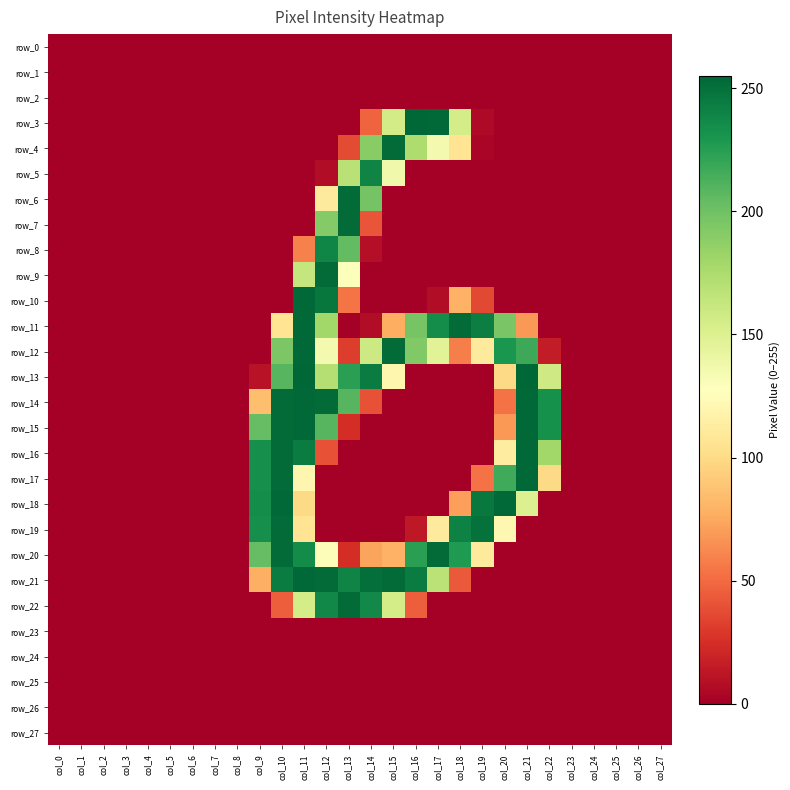

Reading right to left, extract all data points from this chart.

row_0: 0	0	0	0	0	0	0	0	0	0	0	0	0	0	0	0	0	0	0	0	0	0	0	0	0	0	0	0
row_1: 0	0	0	0	0	0	0	0	0	0	0	0	0	0	0	0	0	0	0	0	0	0	0	0	0	0	0	0
row_2: 0	0	0	0	0	0	0	0	0	0	0	0	0	0	0	0	0	0	0	0	0	0	0	0	0	0	0	0
row_3: 0	0	0	0	0	0	0	0	5	155	254	255	156	47	0	0	0	0	0	0	0	0	0	0	0	0	0	0
row_4: 0	0	0	0	0	0	0	0	3	106	135	174	253	190	37	0	0	0	0	0	0	0	0	0	0	0	0	0
row_5: 0	0	0	0	0	0	0	0	0	0	0	0	137	240	169	7	0	0	0	0	0	0	0	0	0	0	0	0
row_6: 0	0	0	0	0	0	0	0	0	0	0	0	0	198	253	111	0	0	0	0	0	0	0	0	0	0	0	0
row_7: 0	0	0	0	0	0	0	0	0	0	0	0	0	41	253	192	0	0	0	0	0	0	0	0	0	0	0	0
row_8: 0	0	0	0	0	0	0	0	0	0	0	0	0	8	205	239	59	0	0	0	0	0	0	0	0	0	0	0
row_9: 0	0	0	0	0	0	0	0	0	0	0	0	0	0	129	253	163	0	0	0	0	0	0	0	0	0	0	0
row_10: 0	0	0	0	0	0	0	0	36	79	7	0	0	0	54	247	254	0	0	0	0	0	0	0	0	0	0	0
row_11: 0	0	0	0	0	0	68	196	243	253	235	197	77	7	0	180	254	106	0	0	0	0	0	0	0	0	0	0
row_12: 0	0	0	0	0	15	218	230	111	58	147	193	253	159	31	135	254	195	0	0	0	0	0	0	0	0	0	0
row_13: 0	0	0	0	0	158	255	99	0	0	0	0	120	244	224	171	255	209	10	0	0	0	0	0	0	0	0	0
row_14: 0	0	0	0	0	233	254	53	0	0	0	0	0	40	209	253	254	253	85	0	0	0	0	0	0	0	0	0
row_15: 0	0	0	0	0	233	254	68	0	0	0	0	0	0	24	209	254	253	204	0	0	0	0	0	0	0	0	0
row_16: 0	0	0	0	0	180	254	113	0	0	0	0	0	0	0	40	244	253	234	0	0	0	0	0	0	0	0	0
row_17: 0	0	0	0	0	99	254	217	53	0	0	0	0	0	0	0	120	253	234	0	0	0	0	0	0	0	0	0
row_18: 0	0	0	0	0	0	150	254	246	71	0	0	0	0	0	0	99	254	235	0	0	0	0	0	0	0	0	0
row_19: 0	0	0	0	0	0	0	121	250	241	111	13	0	0	0	0	106	253	234	0	0	0	0	0	0	0	0	0
row_20: 0	0	0	0	0	0	0	0	111	228	253	224	79	73	24	130	236	253	204	0	0	0	0	0	0	0	0	0
row_21: 0	0	0	0	0	0	0	0	0	43	168	244	253	251	240	253	254	244	78	0	0	0	0	0	0	0	0	0
row_22: 0	0	0	0	0	0	0	0	0	0	0	45	155	237	253	238	155	45	0	0	0	0	0	0	0	0	0	0
row_23: 0	0	0	0	0	0	0	0	0	0	0	0	0	0	0	0	0	0	0	0	0	0	0	0	0	0	0	0
row_24: 0	0	0	0	0	0	0	0	0	0	0	0	0	0	0	0	0	0	0	0	0	0	0	0	0	0	0	0
row_25: 0	0	0	0	0	0	0	0	0	0	0	0	0	0	0	0	0	0	0	0	0	0	0	0	0	0	0	0
row_26: 0	0	0	0	0	0	0	0	0	0	0	0	0	0	0	0	0	0	0	0	0	0	0	0	0	0	0	0
row_27: 0	0	0	0	0	0	0	0	0	0	0	0	0	0	0	0	0	0	0	0	0	0	0	0	0	0	0	0